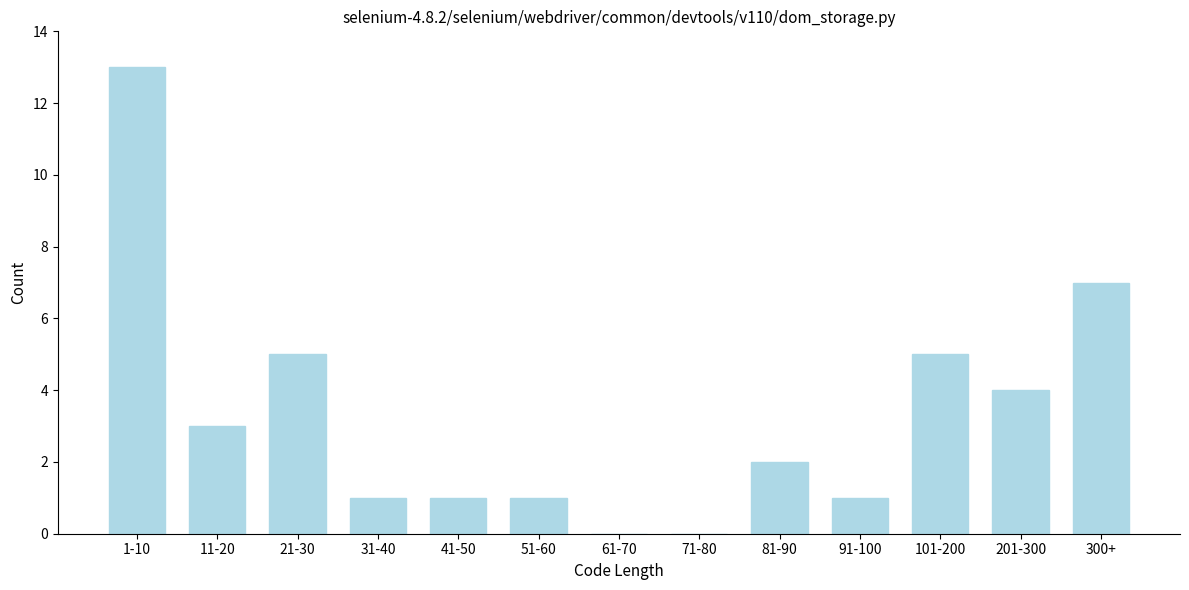

Reading left to right, list all the values displayed in this chart.

1-10=13	11-20=3	21-30=5	31-40=1	41-50=1	51-60=1	61-70=0	71-80=0	81-90=2	91-100=1	101-200=5	201-300=4	300+=7